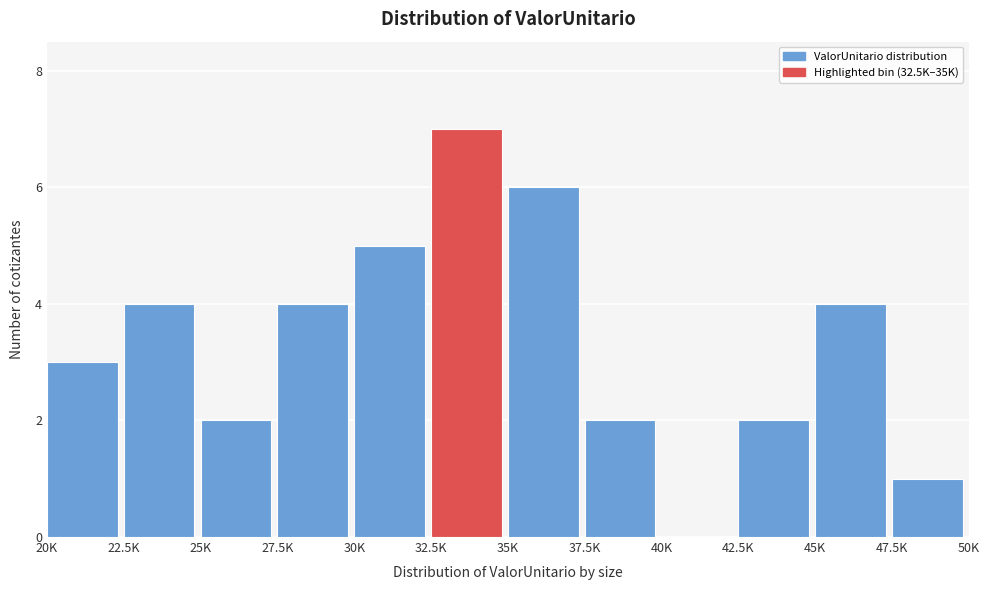

Reading right to left, extract all data points from this chart.

47.5K=1	45K=4	42.5K=2	40K=0	37.5K=2	35K=6	32.5K=7	30K=5	27.5K=4	25K=2	22.5K=4	20K=3